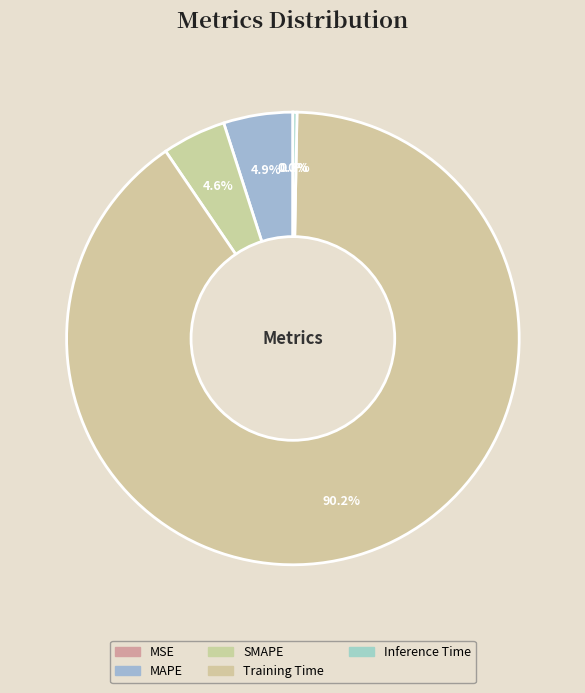

Which has a higher value, Inference Time or SMAPE?

SMAPE